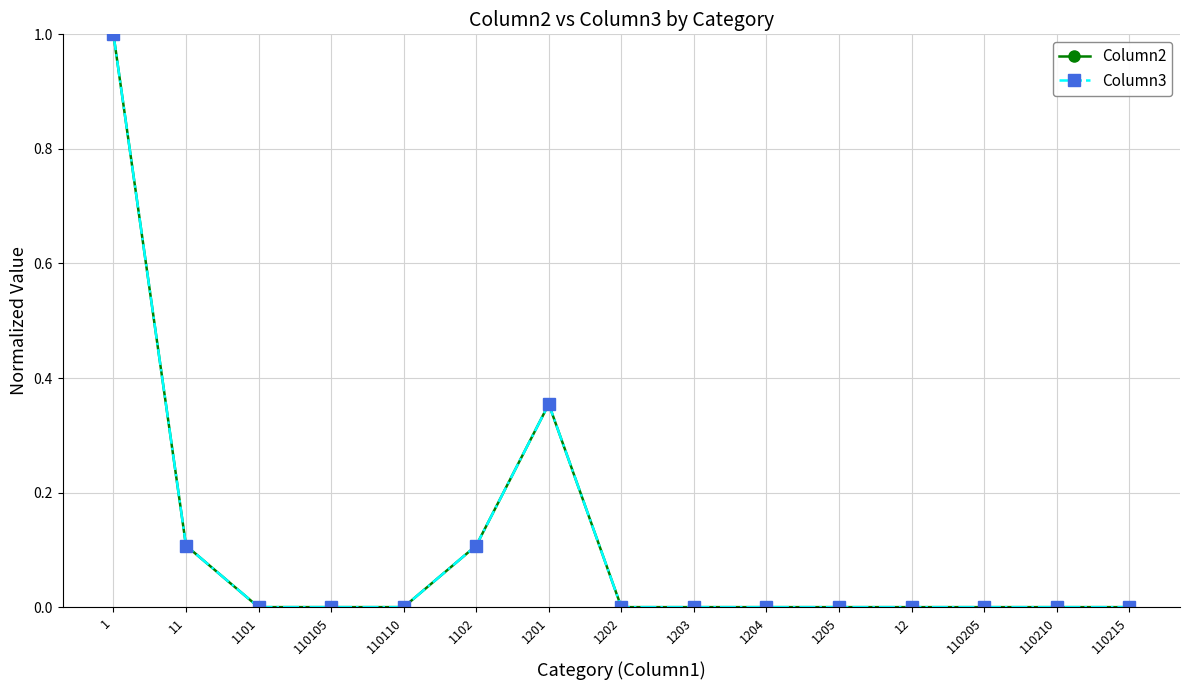

Is this an area chart (filled region under the line)?

No